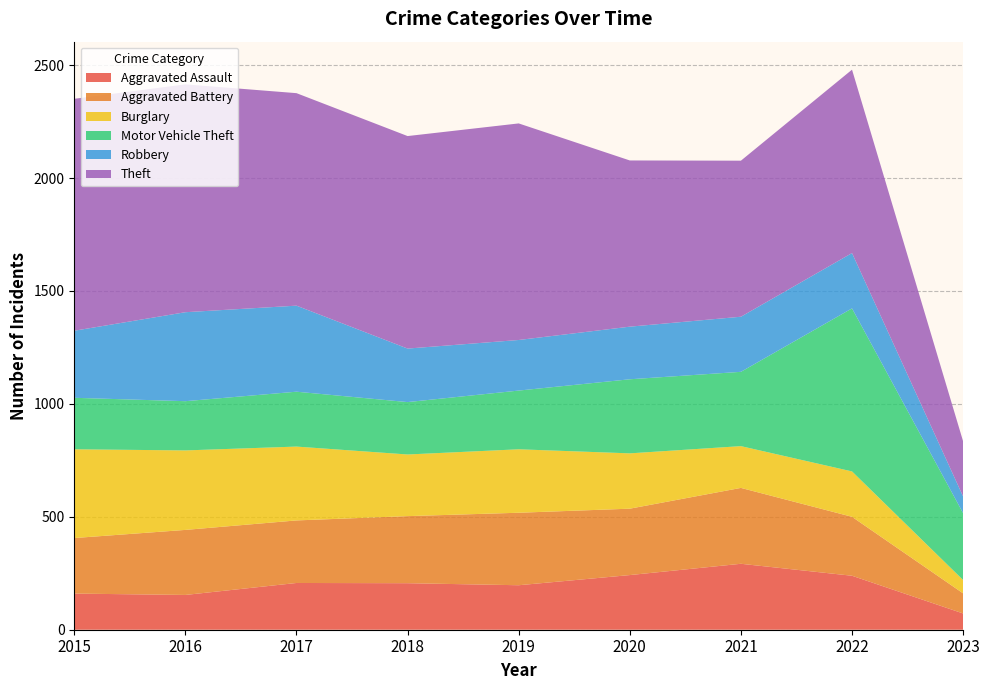

Reading right to left, transcribe all the data shown in this chart.

Aggravated Assault: 2023=72	2022=239	2021=292	2020=242	2019=197	2018=206	2017=207	2016=154	2015=160
Aggravated Battery: 2023=89	2022=261	2021=336	2020=294	2019=321	2018=297	2017=277	2016=288	2015=246
Burglary: 2023=59	2022=201	2021=185	2020=245	2019=281	2018=273	2017=327	2016=352	2015=393
Motor Vehicle Theft: 2023=296	2022=722	2021=329	2020=328	2019=260	2018=232	2017=243	2016=218	2015=228
Robbery: 2023=74	2022=245	2021=244	2020=233	2019=224	2018=237	2017=381	2016=394	2015=297
Theft: 2023=244	2022=812	2021=691	2020=736	2019=959	2018=941	2017=941	2016=1009	2015=1027